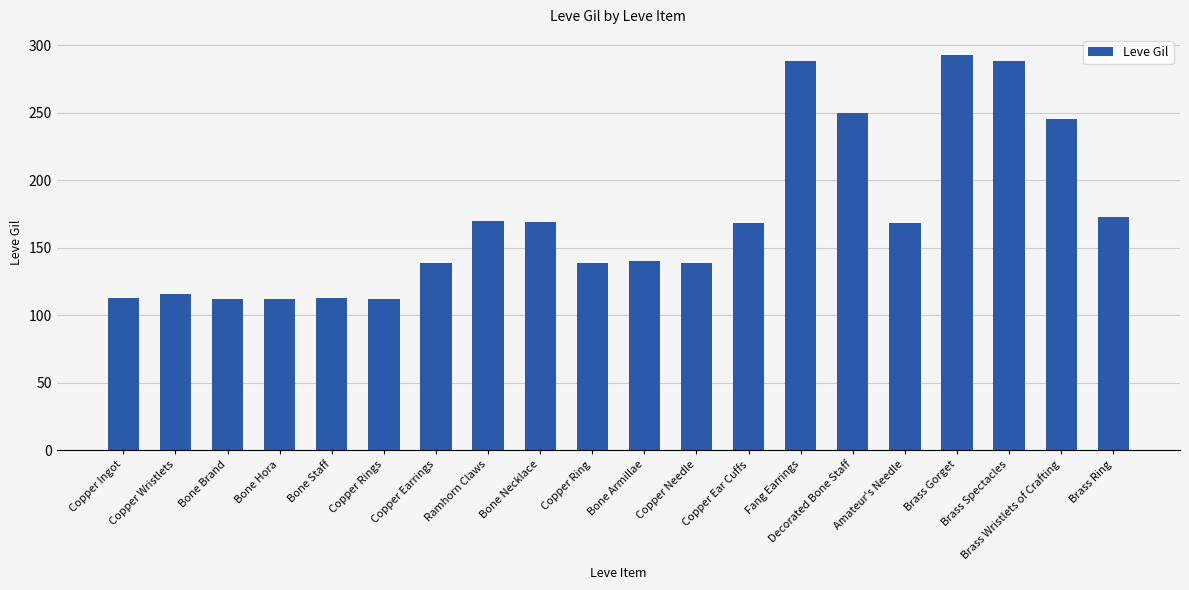

What is the label of the 14th bar from the left?

Fang Earrings